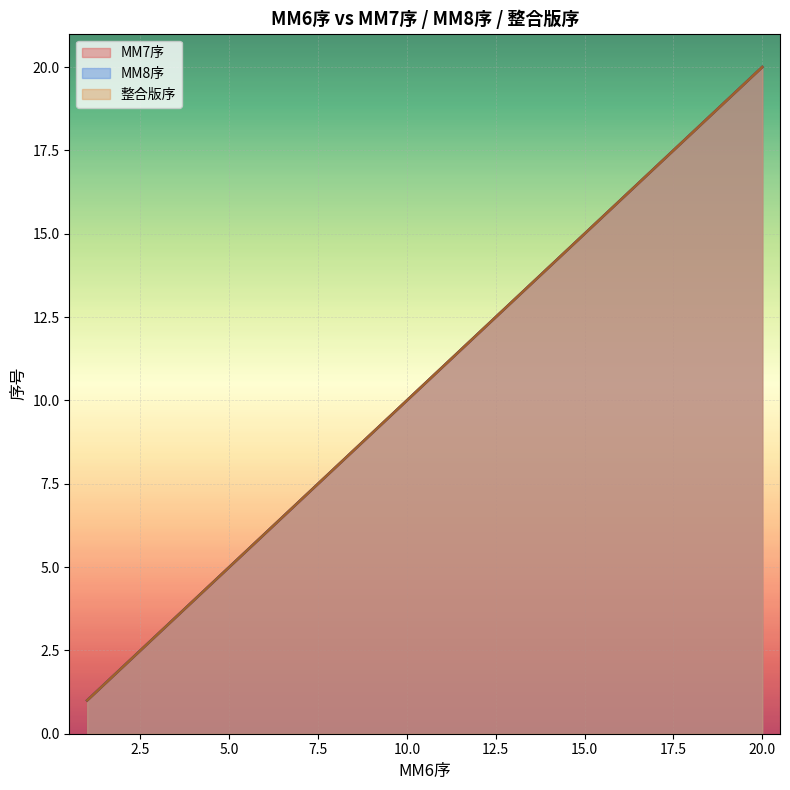

At which label does MM8序 reach its peak?

20